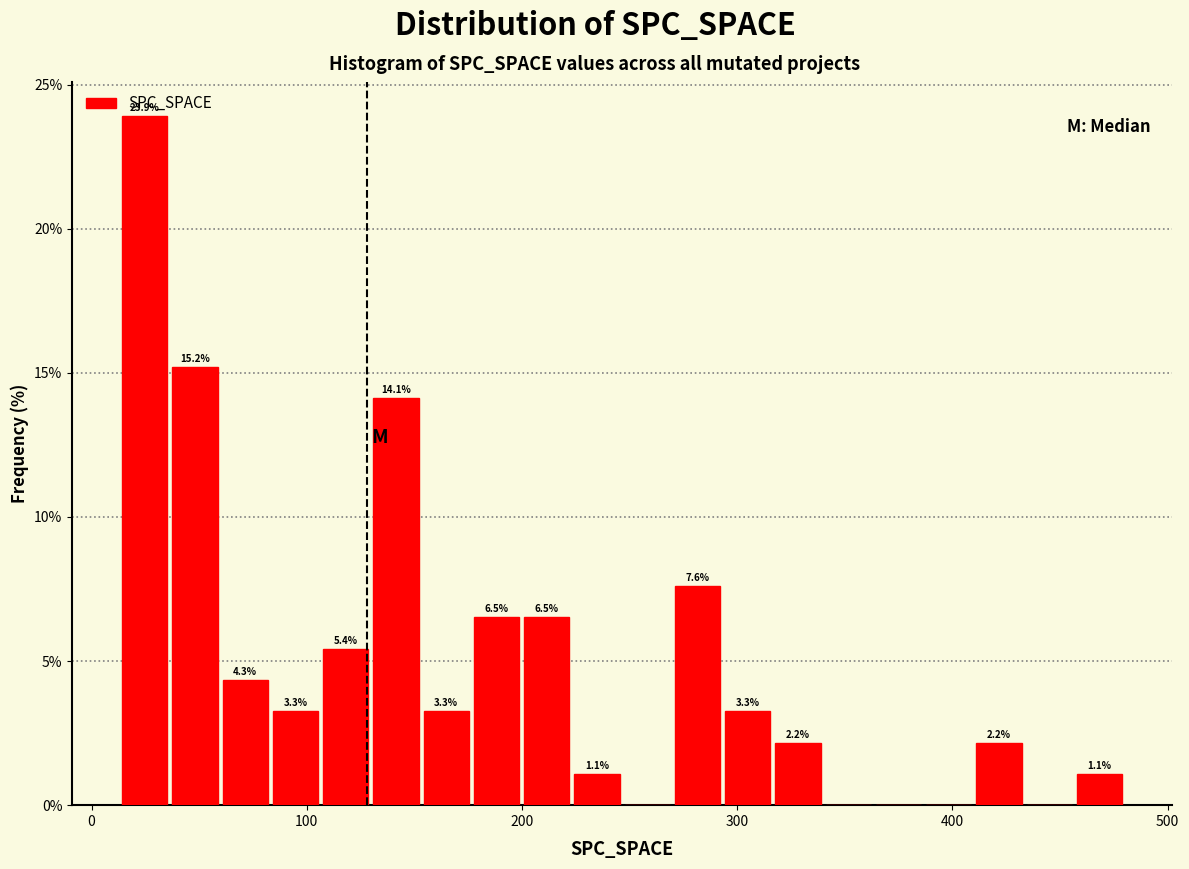

Around what value on the x-axis is the tallest bar? Give the approximate position of its centre, as read against the axis.

20